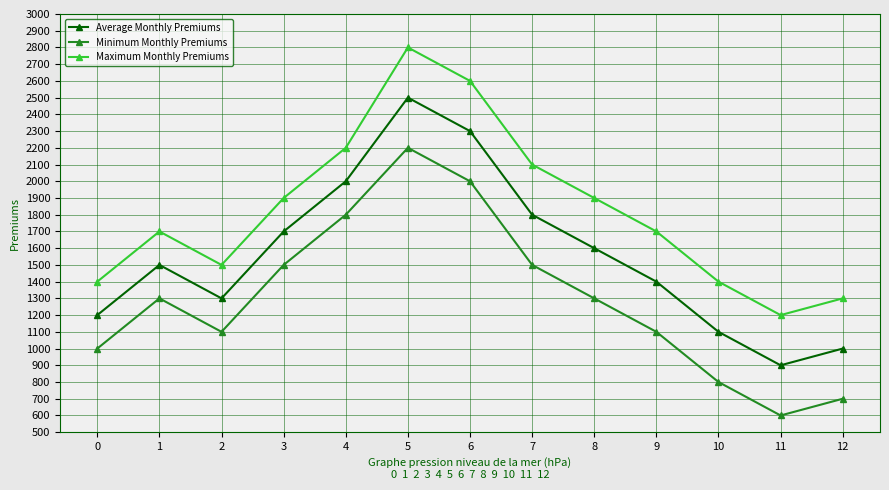

At which category is the sum across all series the highest?

5